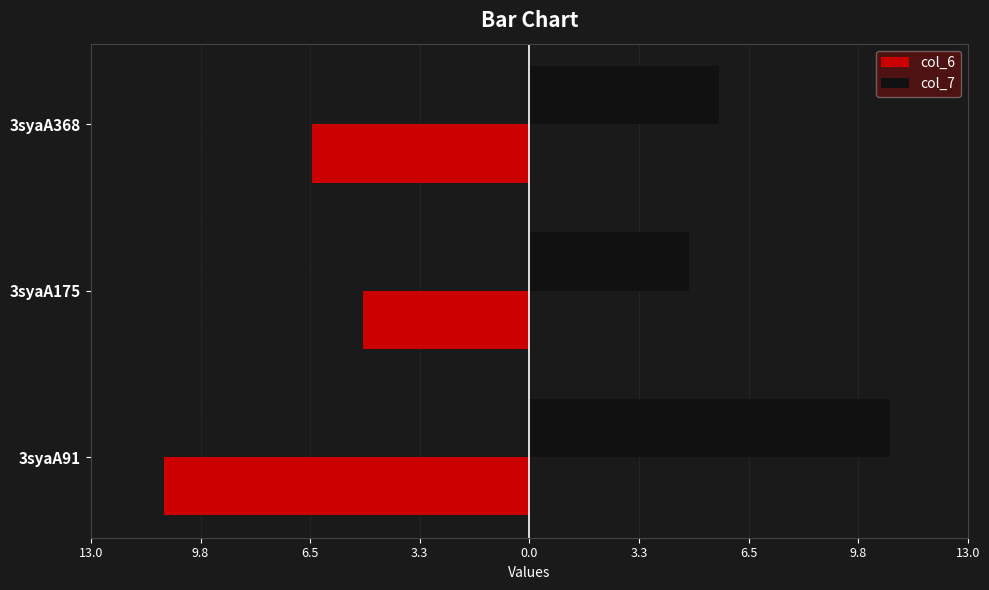

What are all the series names shown in the legend?

col_6, col_7